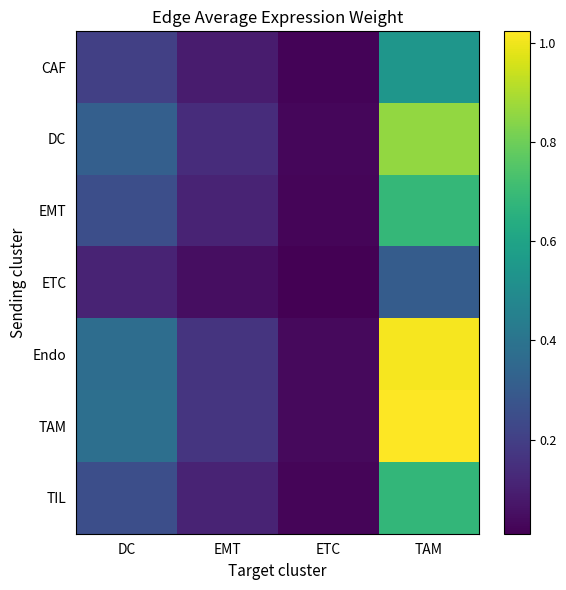

Which label corresponds to the largest value in the chart?

TAM